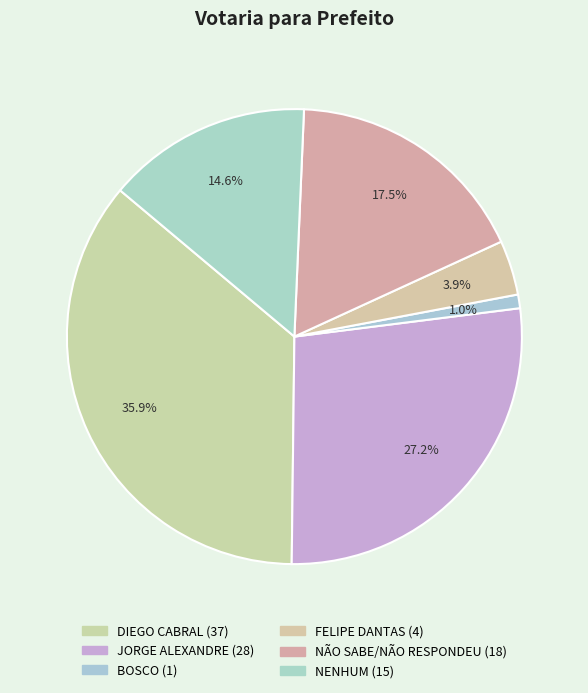

What percentage is the DIEGO CABRAL slice, to the nearest percent?

36%